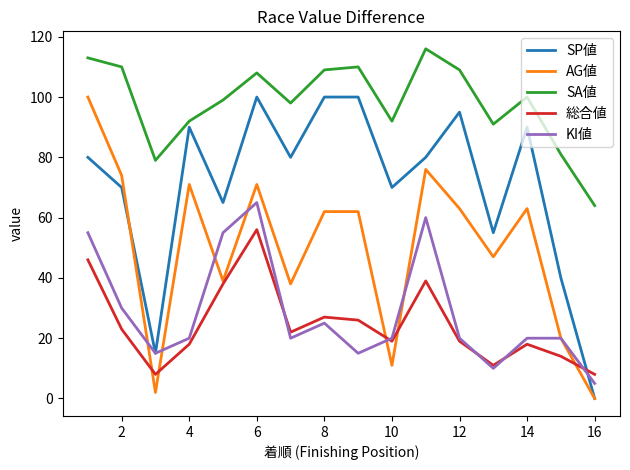

What is the highest value of the SA値 series?

116